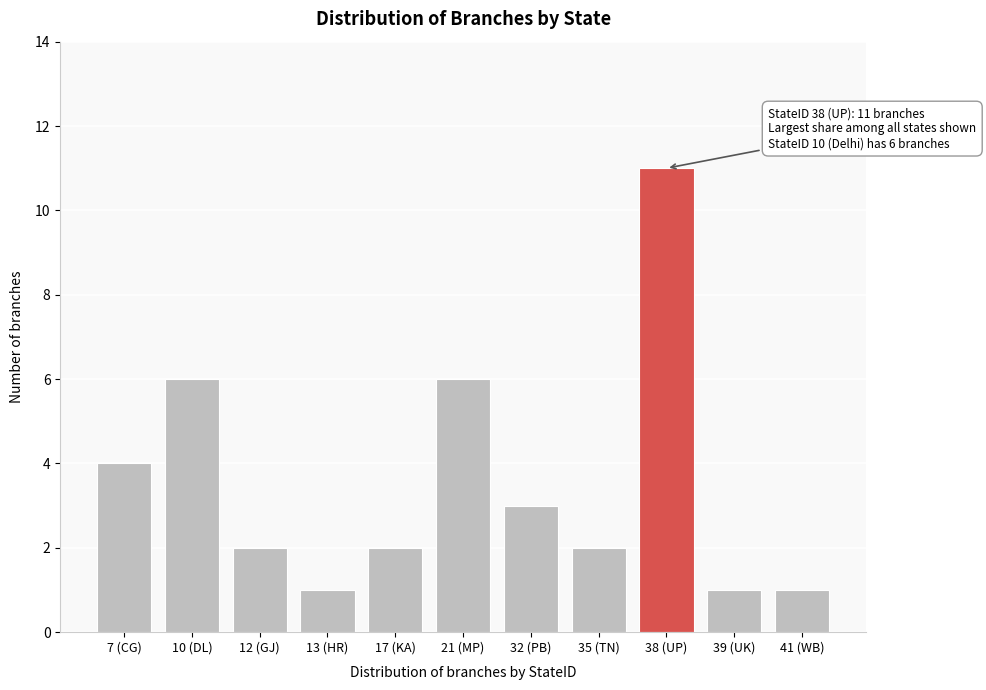

Reading left to right, transcribe all the data shown in this chart.

4	6	2	1	2	6	3	2	11	1	1